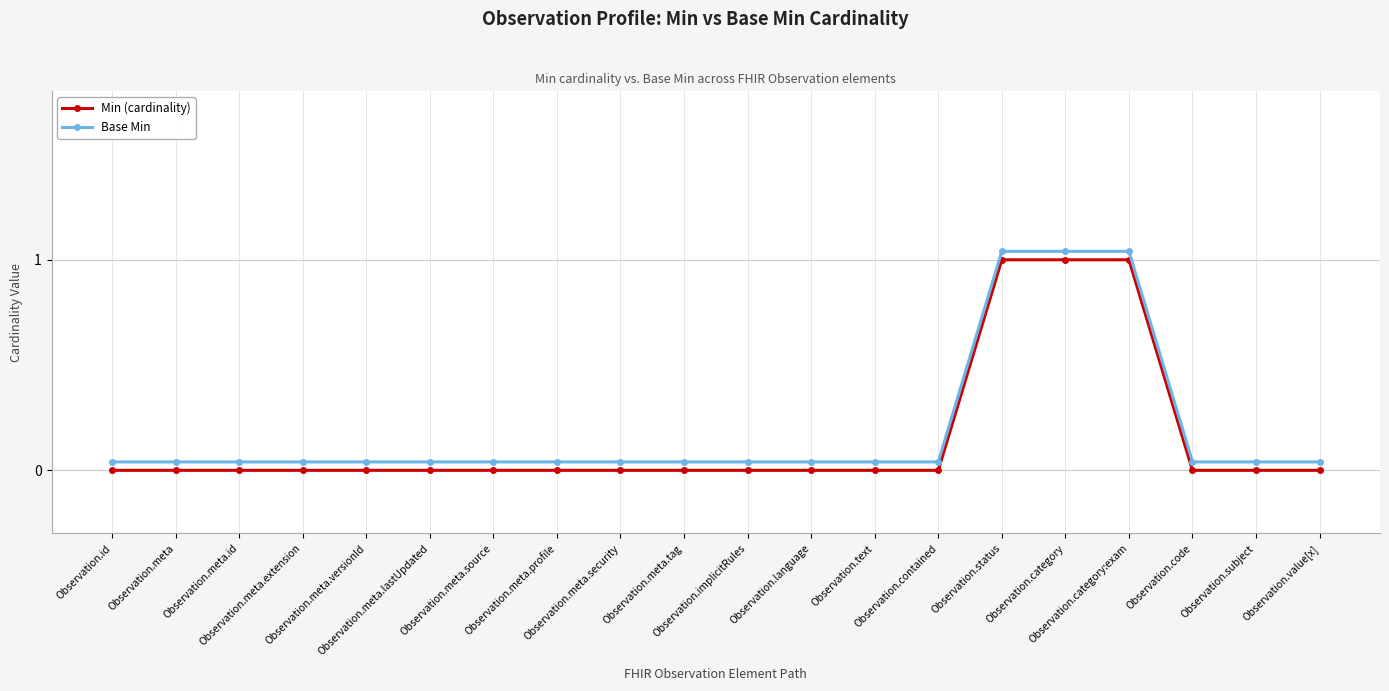

True or false: Min (cardinality) and Base Min intersect in this chart.

False